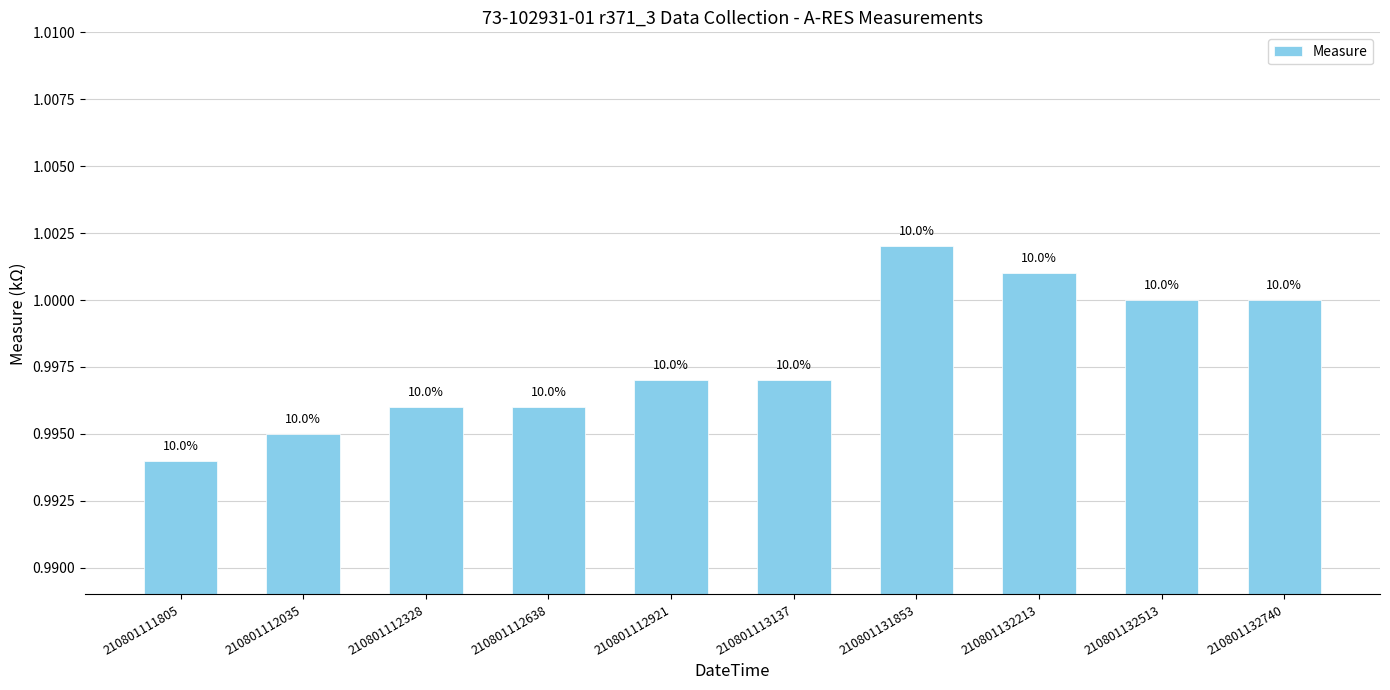

List the labels in order of value, largest first.

210801131853, 210801132213, 210801132513, 210801132740, 210801112921, 210801113137, 210801112328, 210801112638, 210801112035, 210801111805